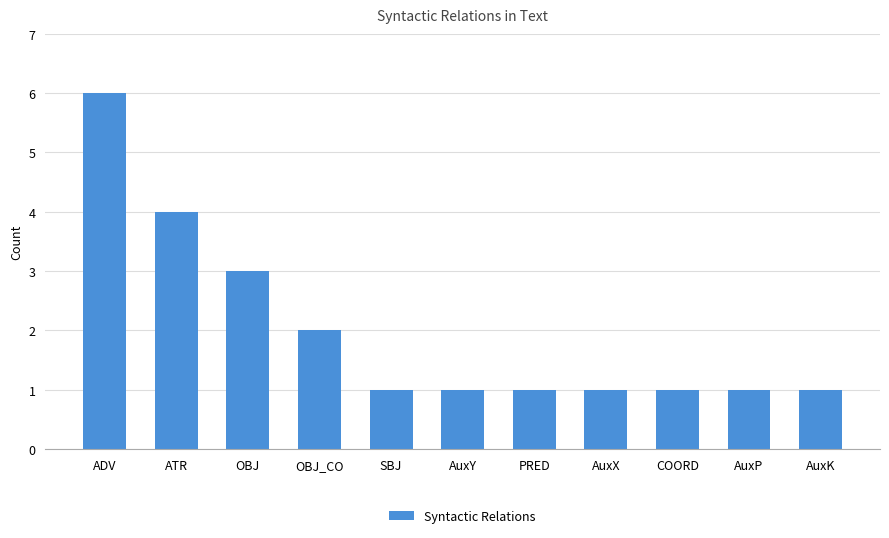

The value at ADV is 9. True or false?

False